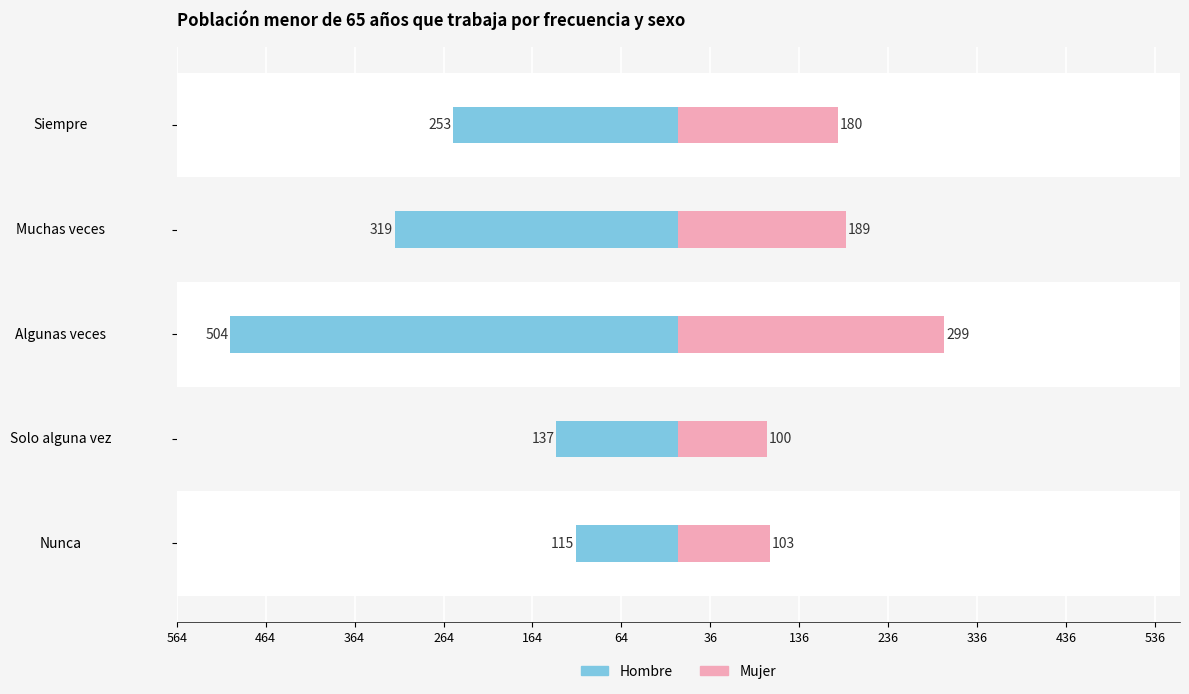

Is it true that Mujer equals 146 at Algunas veces?

False